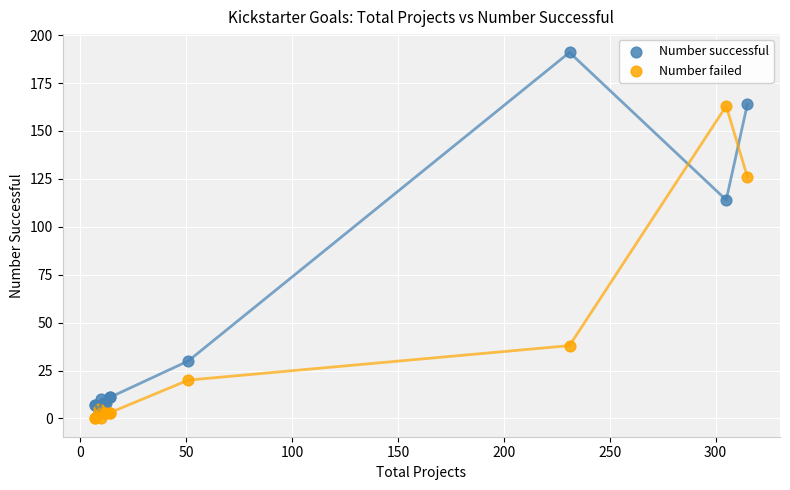

In the Number failed series, what Y value is closest to 81?

38